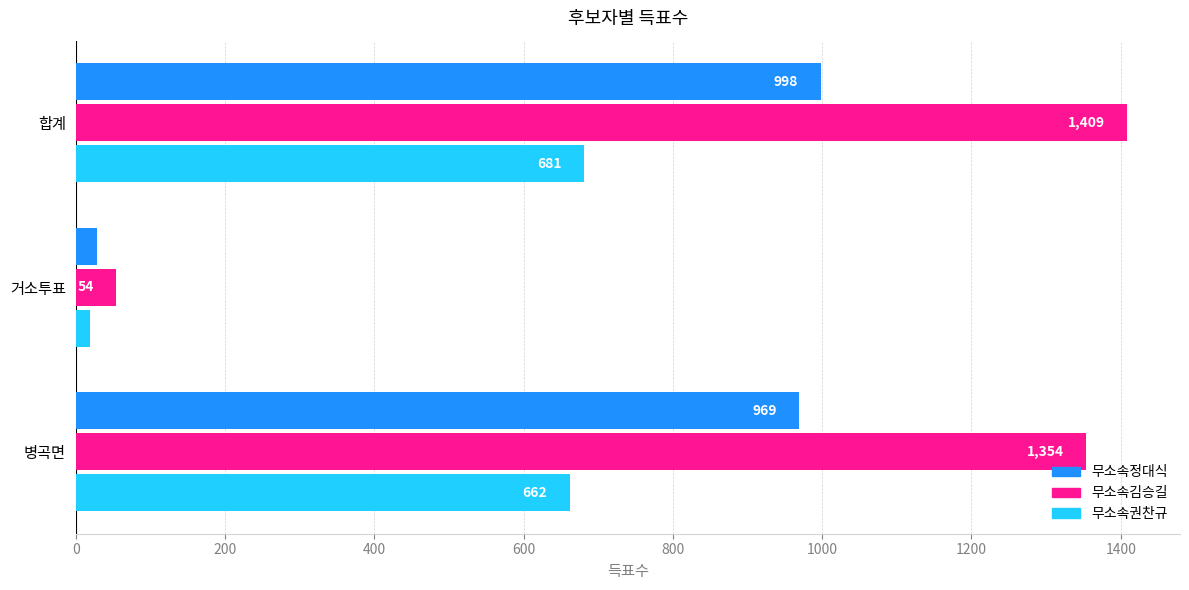

Which category has the lowest value in the 무소속권찬규 series?

거소투표